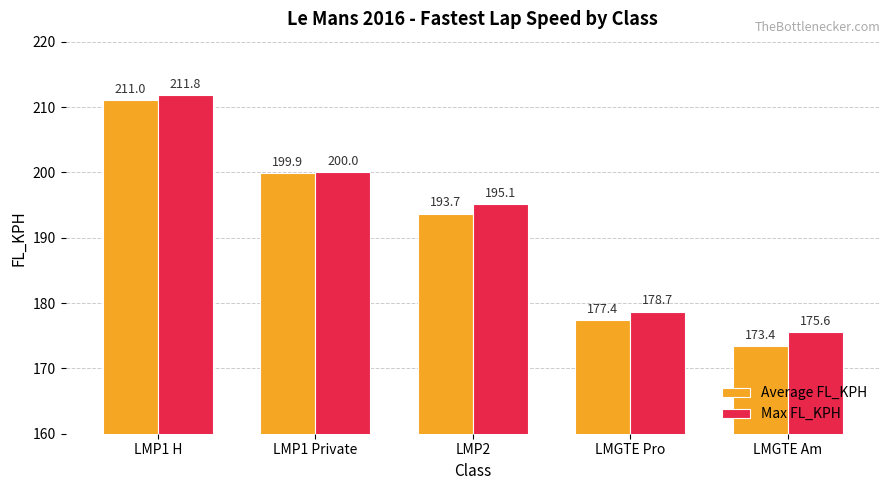

Where is Max FL_KPH nearest to the value 193?

LMP2